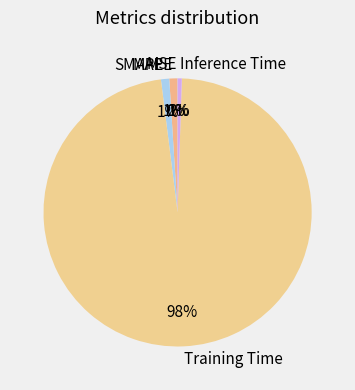

To the nearest percent, what percentage of the pie is MAPE?

1%